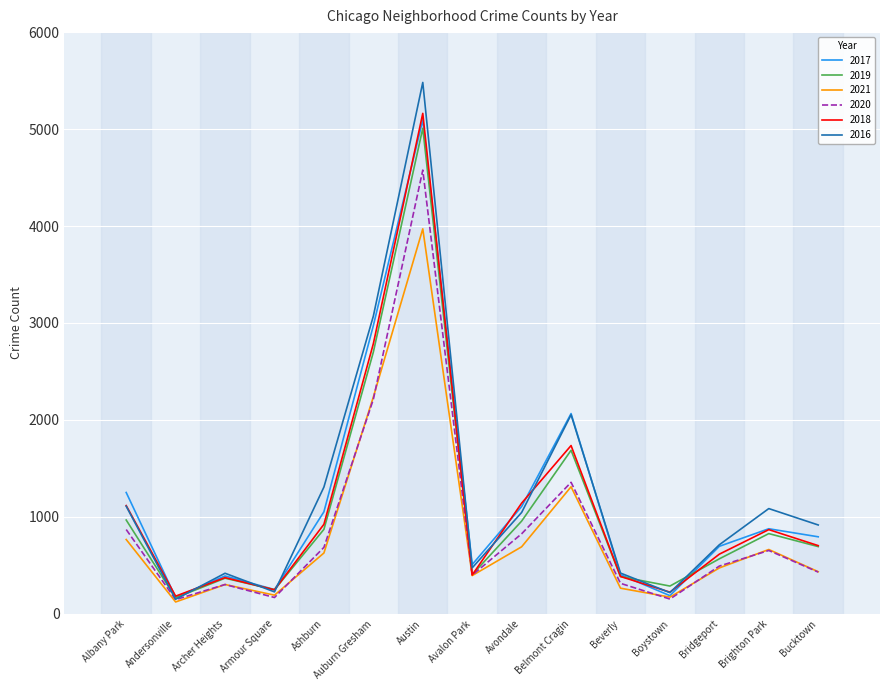

Which series changed the most between Archer Heights and Brighton Park?

2016